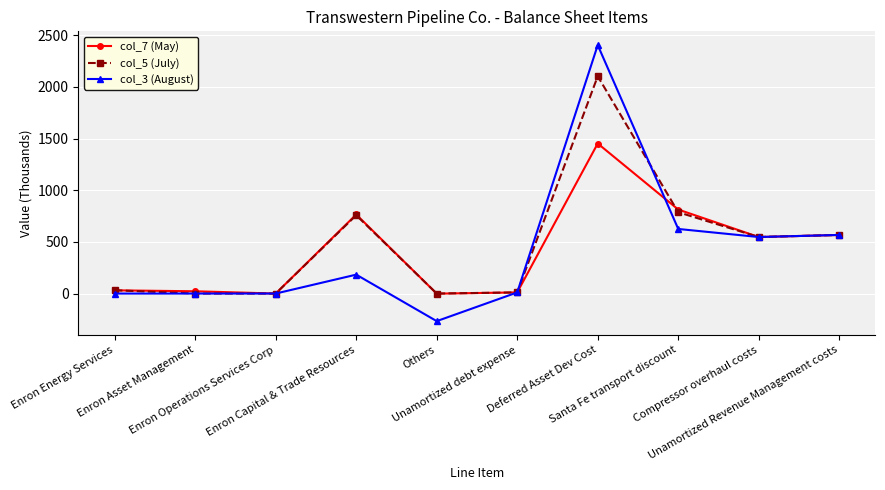

List the series in order of their peak value, lowest first.

col_7 (May), col_5 (July), col_3 (August)